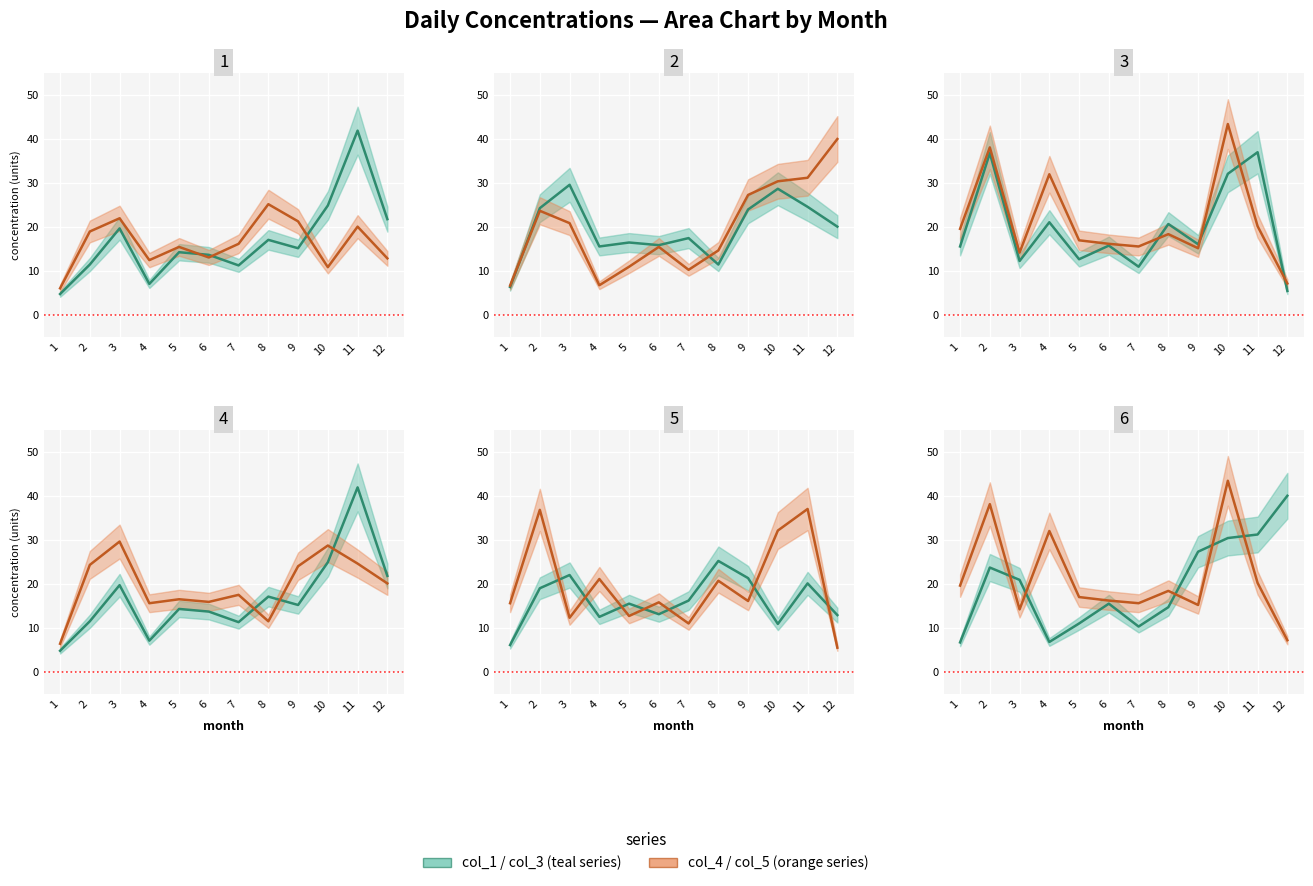

List the labels in order of col_4 line value, largest first.

3, 10, 11, 2, 9, 12, 7, 5, 6, 4, 8, 1